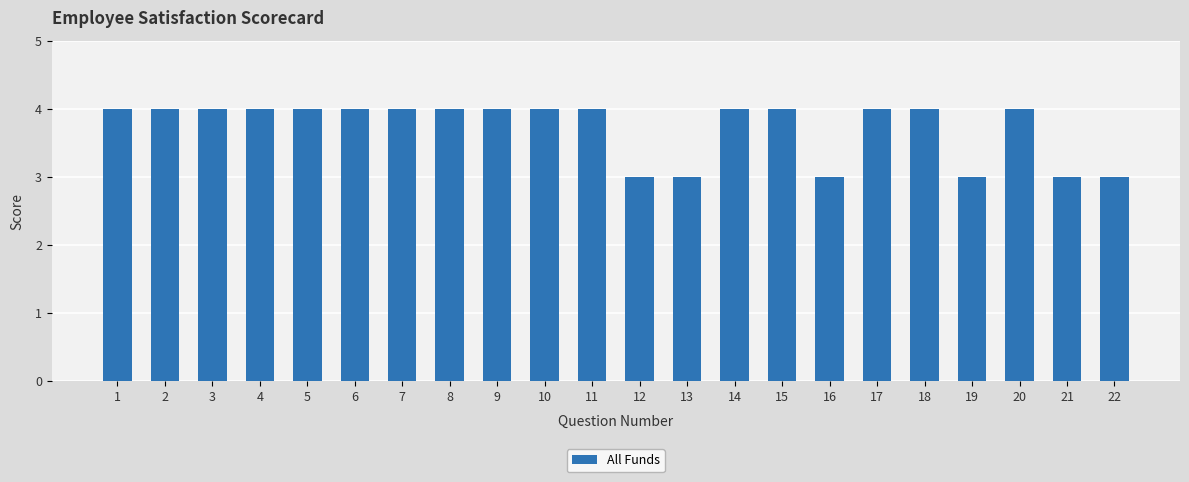

Reading right to left, list all the values displayed in this chart.

22=3	21=3	20=4	19=3	18=4	17=4	16=3	15=4	14=4	13=3	12=3	11=4	10=4	9=4	8=4	7=4	6=4	5=4	4=4	3=4	2=4	1=4